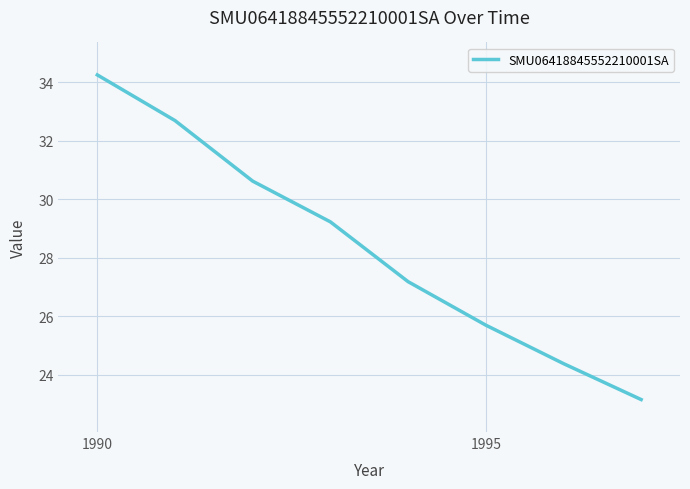

Is this an area chart (filled region under the line)?

No